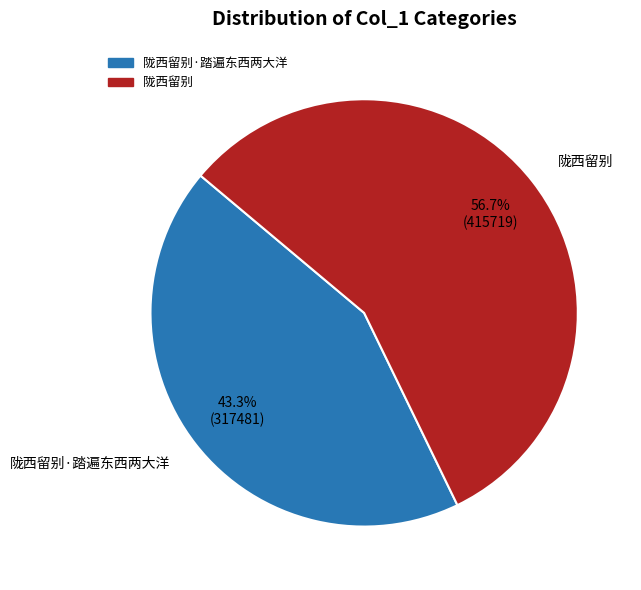

Between 陇西留别·踏遍东西两大洋 and 陇西留别, which is larger?

陇西留别